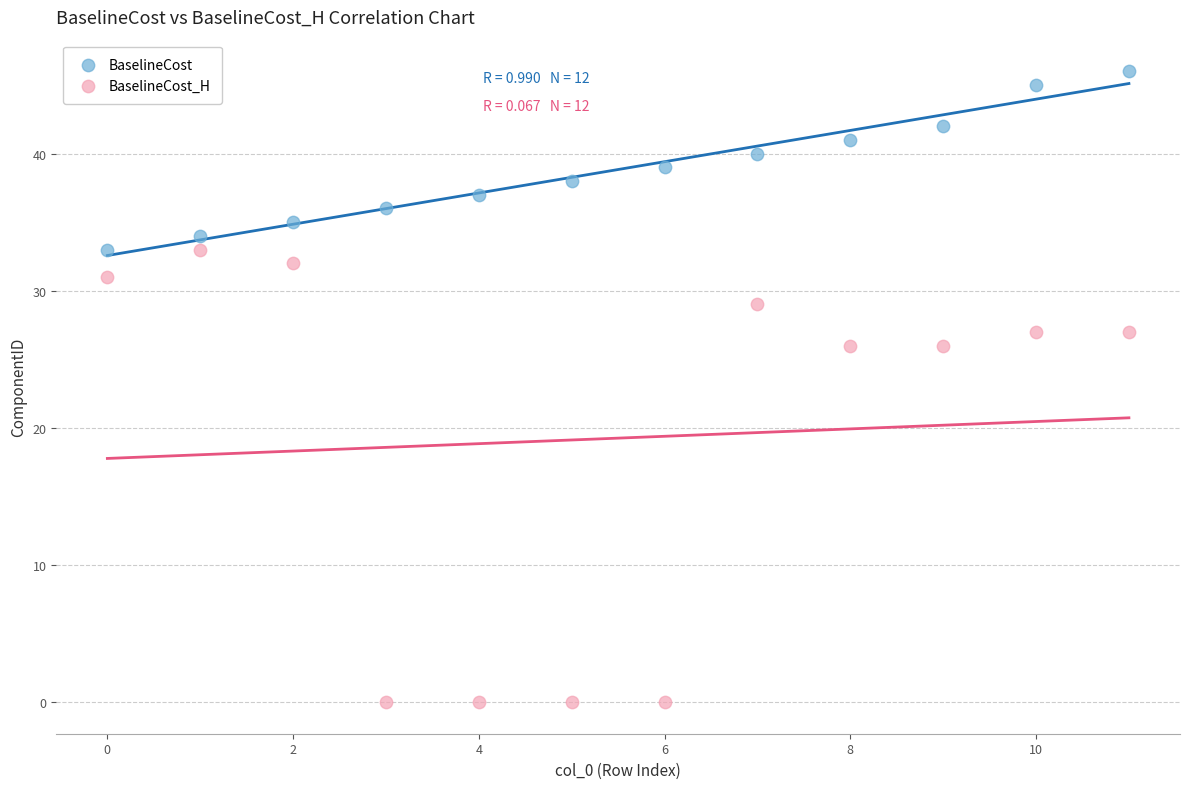

Which series contains the highest Y value?

BaselineCost